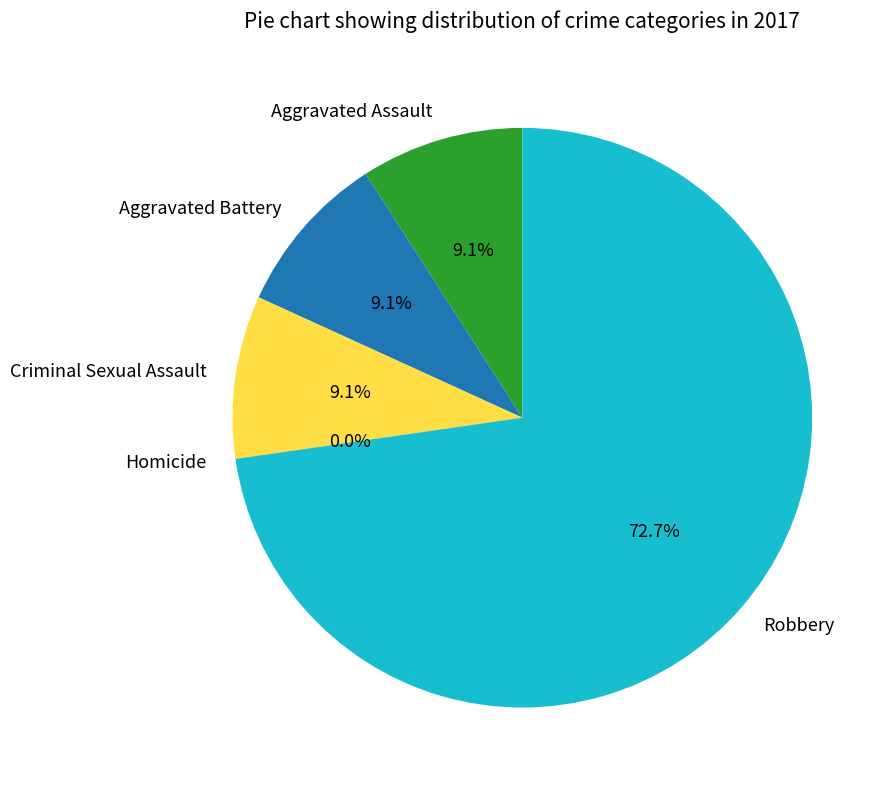

Is it true that Aggravated Assault is 9% of the pie?

True